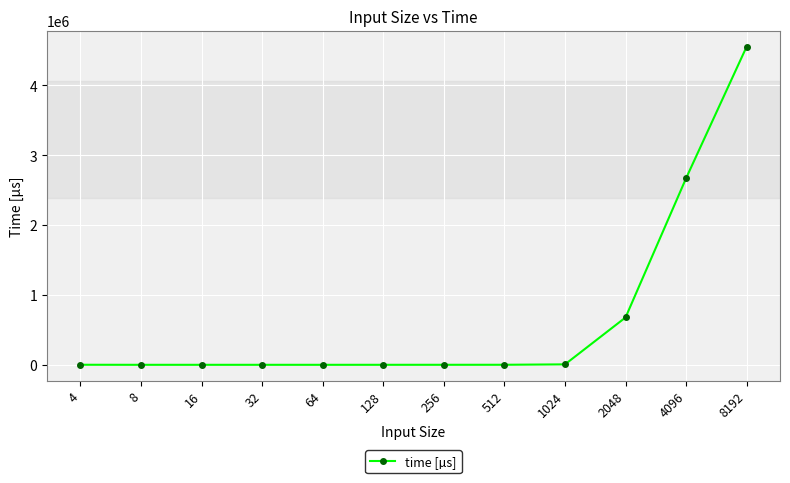

True or false: the data has more than 0 interior local peaks.

True